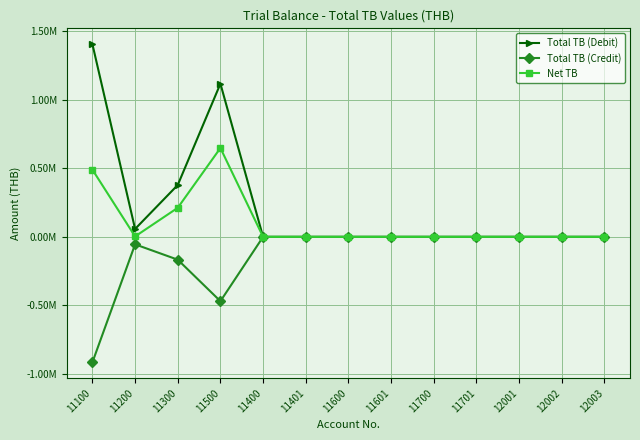

What position from the left is 11100?

1